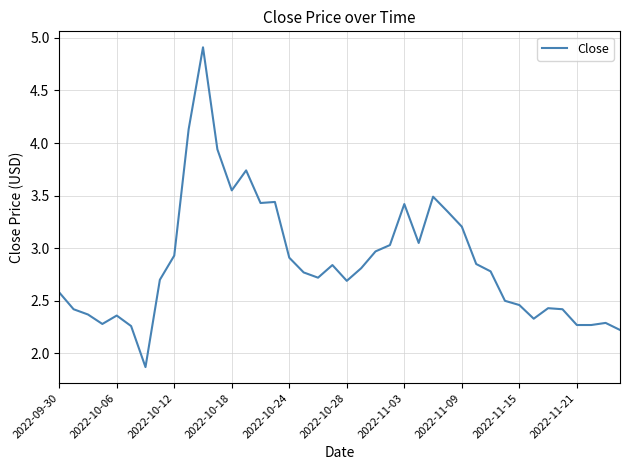

What is the minimum value shown in the chart?

1.9